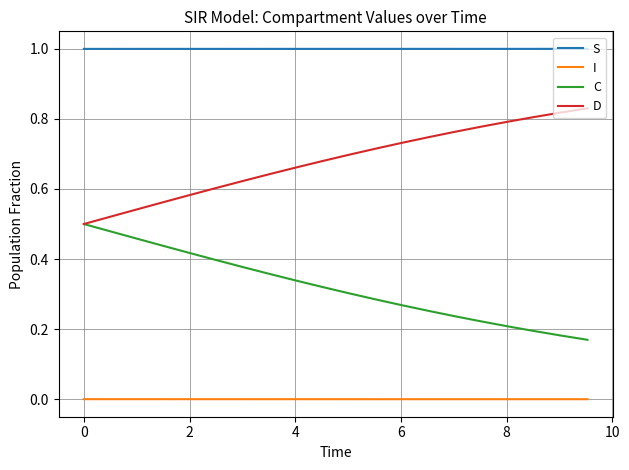

What is the maximum value shown in the chart?

1.0